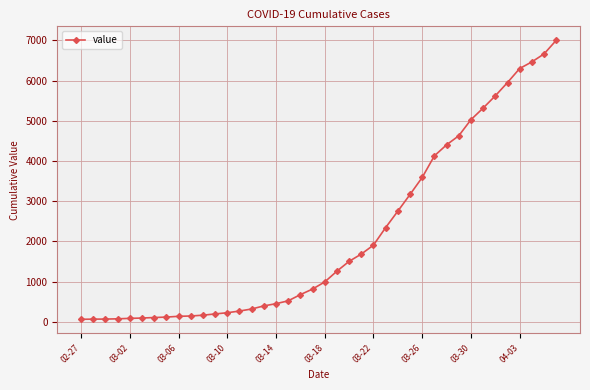

What is the maximum value shown in the chart?

7003